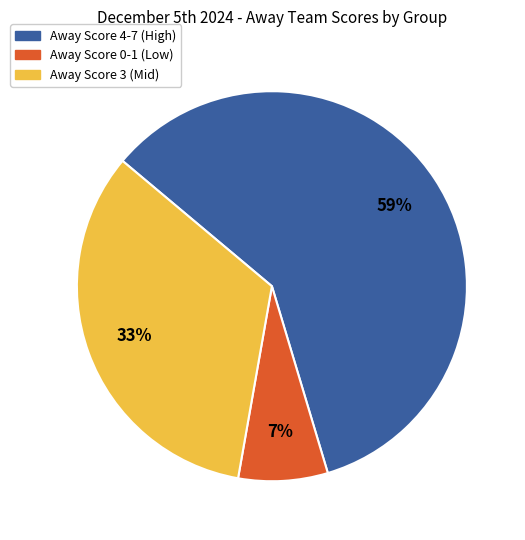

Is there a majority slice in this chart?

Yes